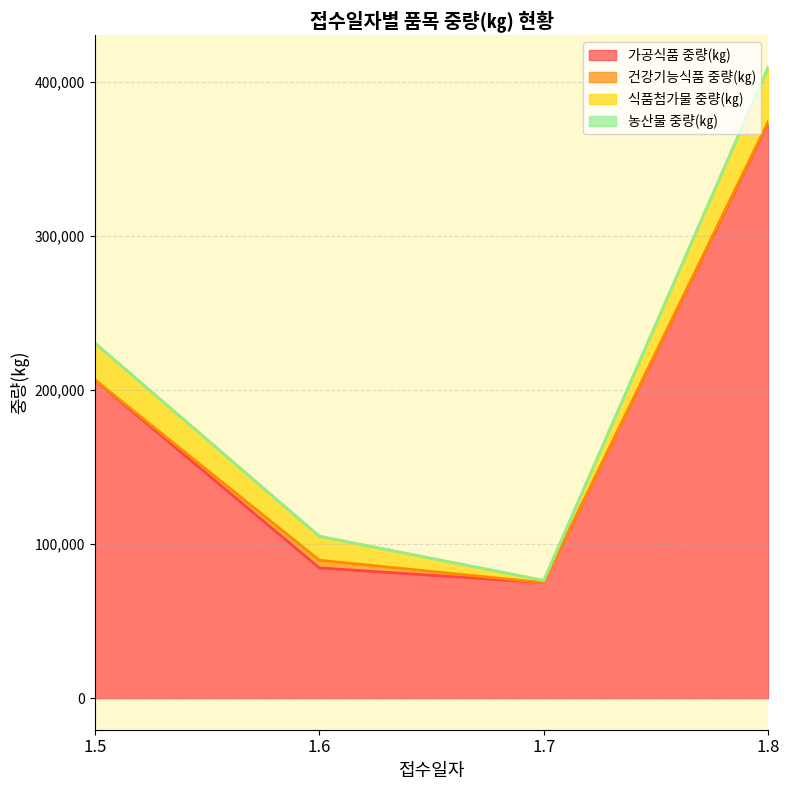

Which series has the largest total across all categories?

가공식품 중량(㎏)